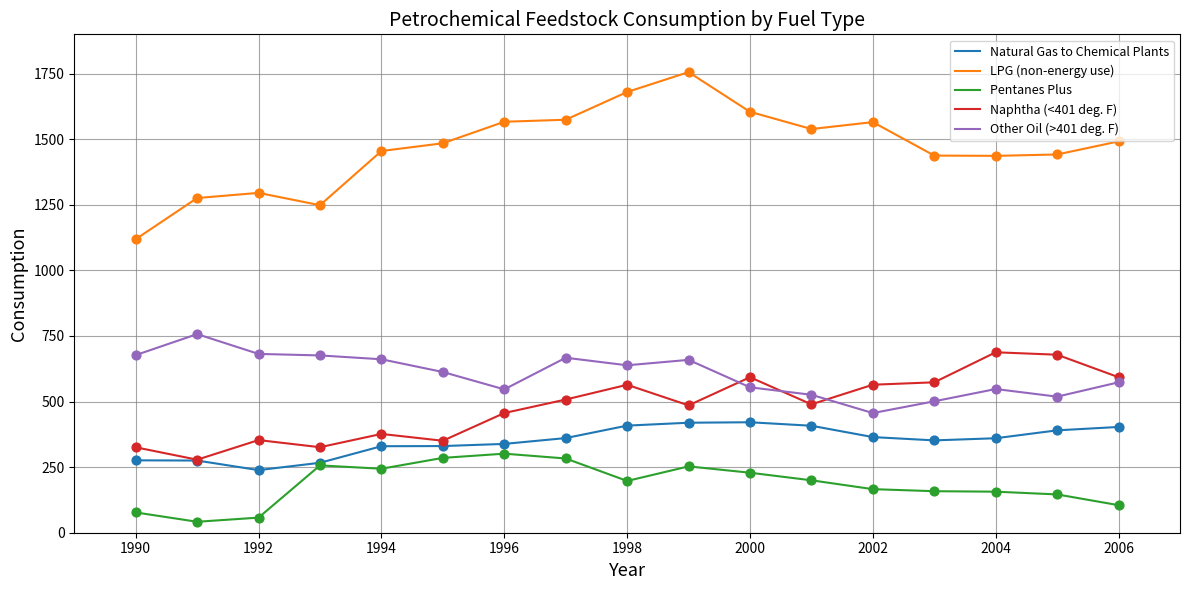

Which series has the largest total across all categories?

LPG (non-energy use)